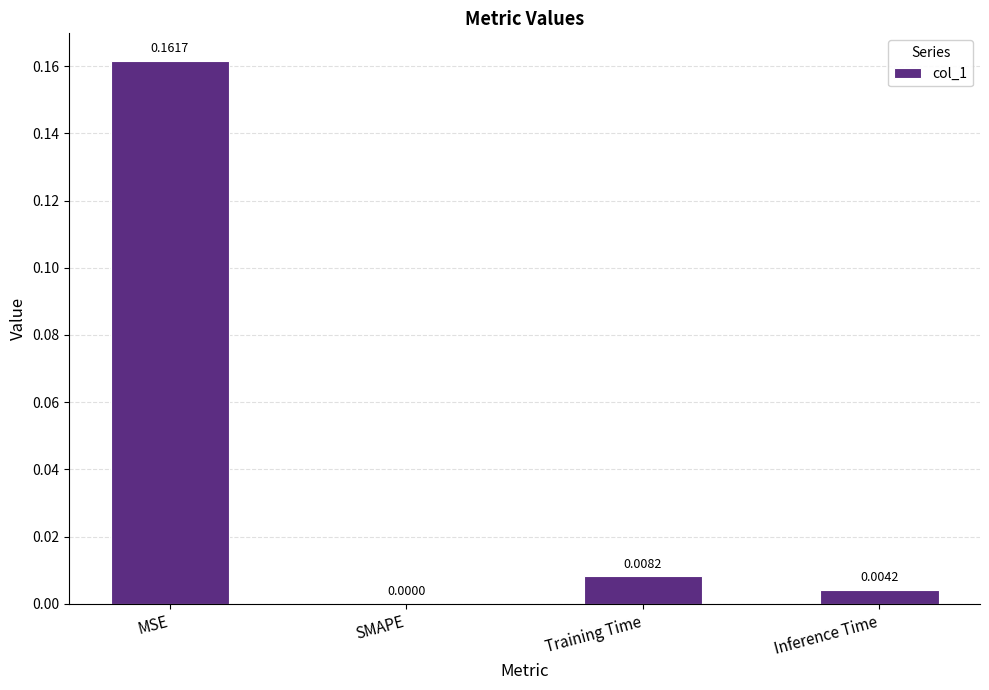

Between Training Time and Inference Time, which is larger?

Training Time